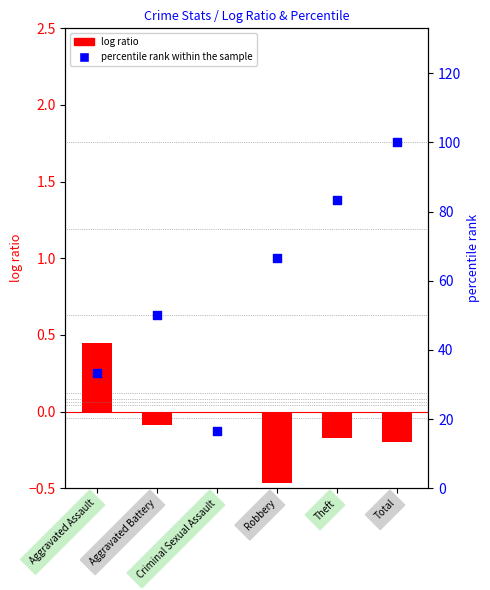

Which series reaches the minimum Y coordinate?

log ratio